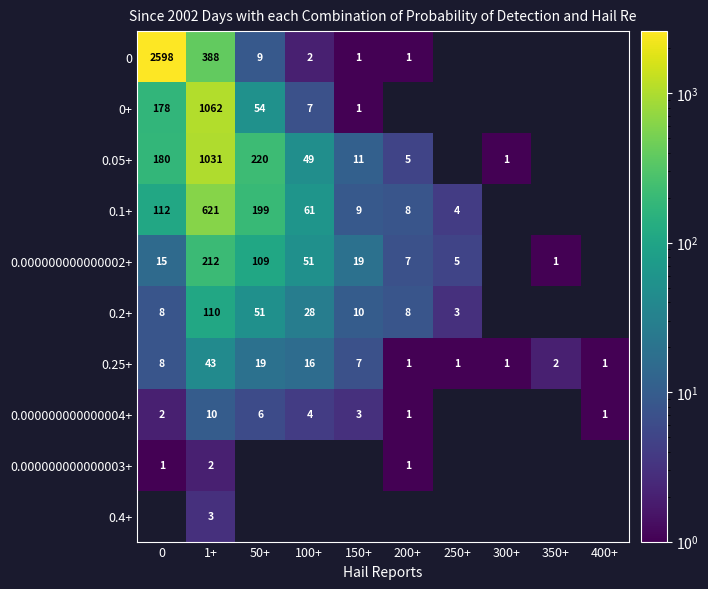

What is the difference between the 0.25+ values at 350+ and 0?

6